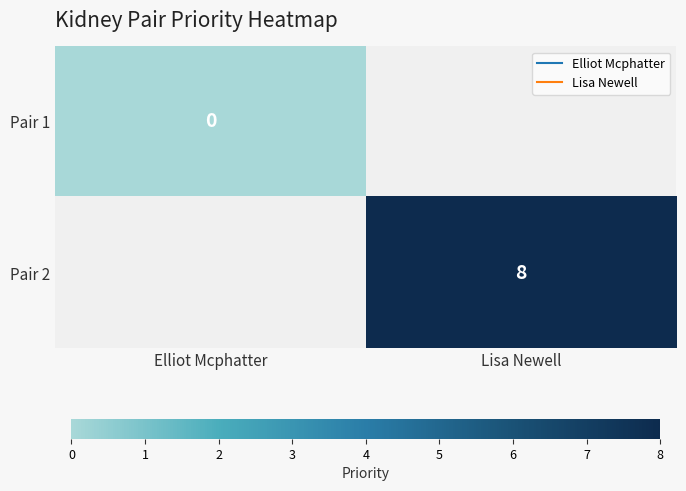

Which series has the largest range (max minus min)?

Pair 1